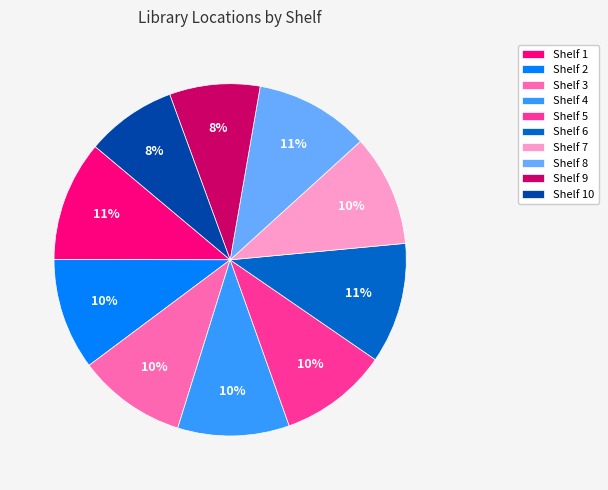

To the nearest percent, what portion does Shelf 6 represent?

11%